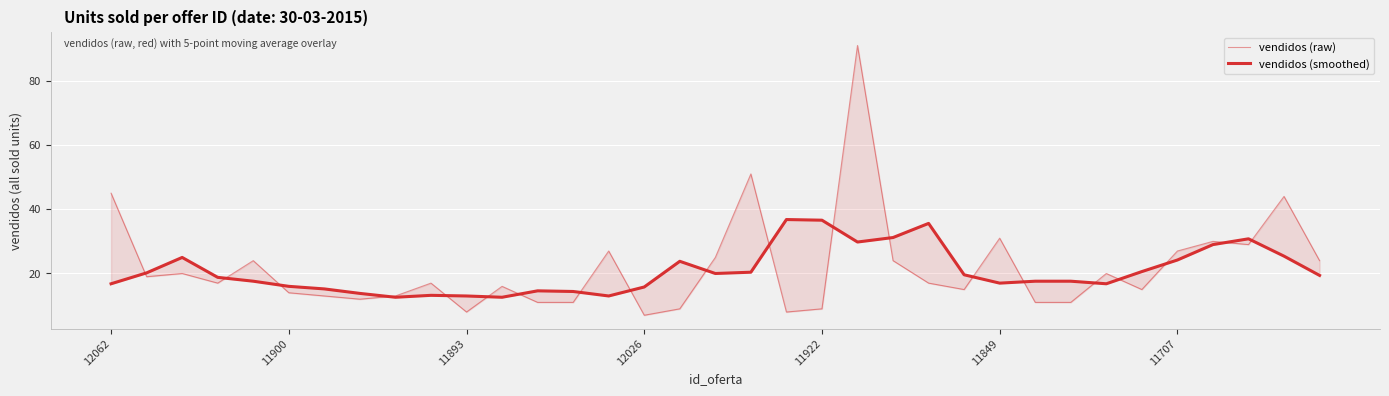

What is the label of the 33rd point from the right?

11893